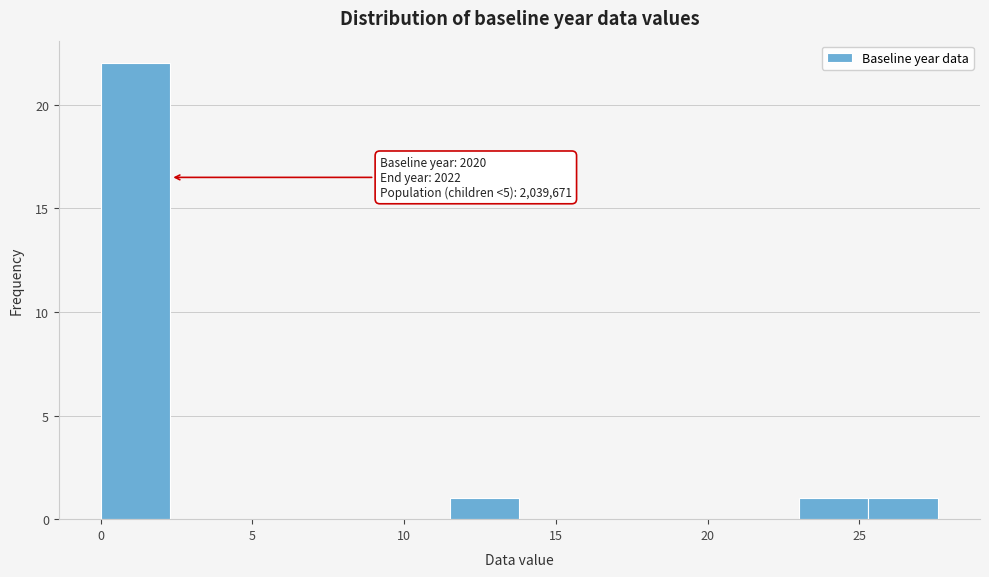

Over which range of the x-axis is the bar tallest?

0.0 to 2.3